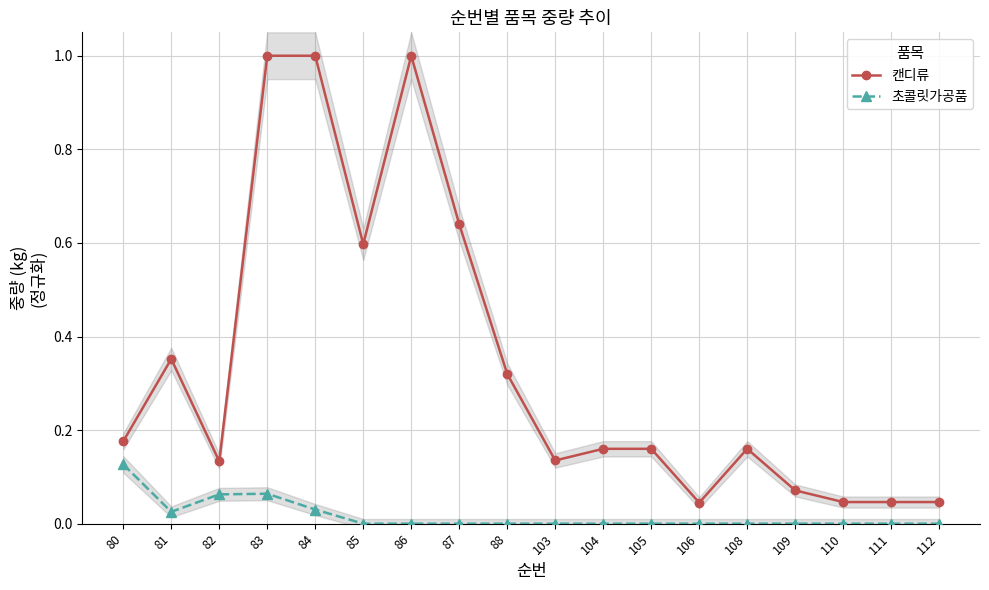

How many series are shown in this chart?

2